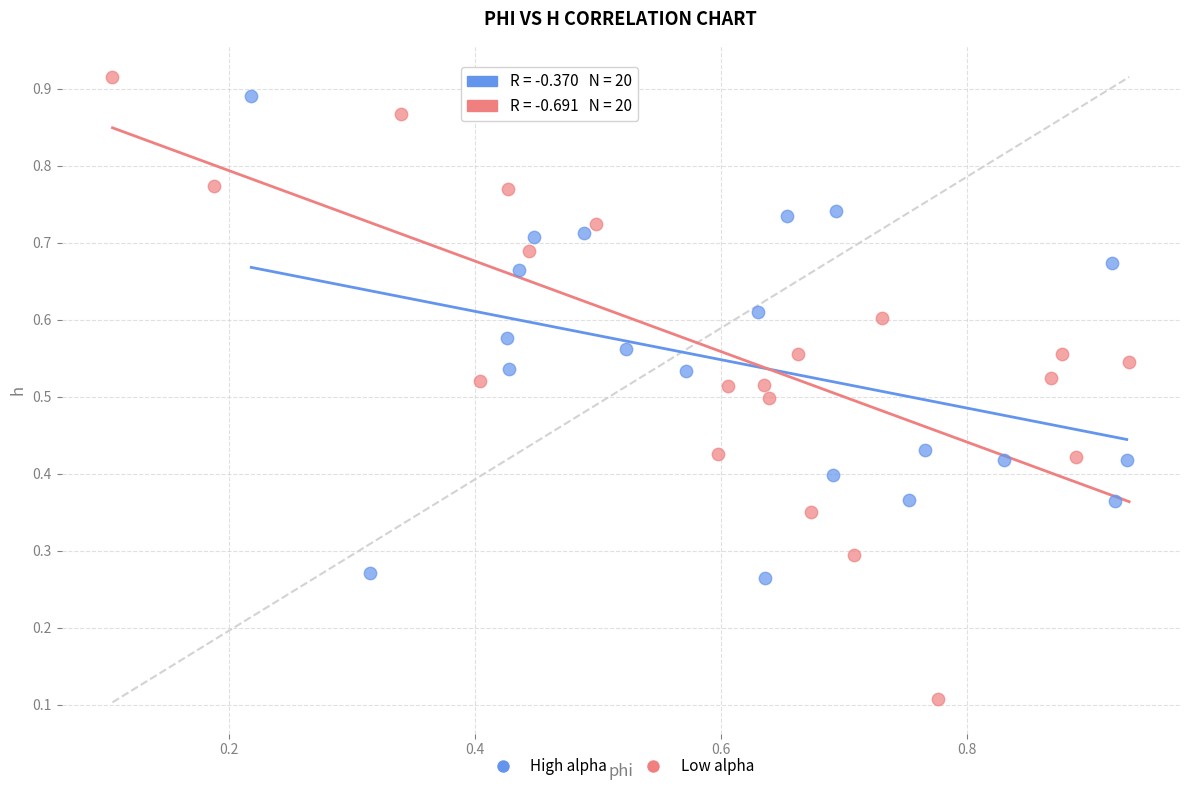

Which series has the largest Y range (max minus min)?

Low alpha